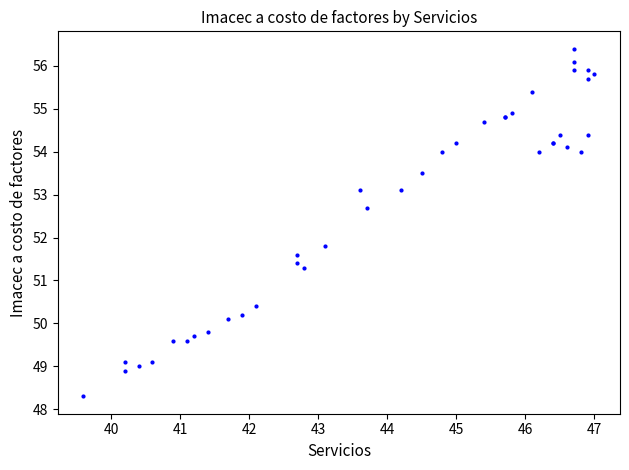

What Y value in the scatter plot is closest to 52?

51.8